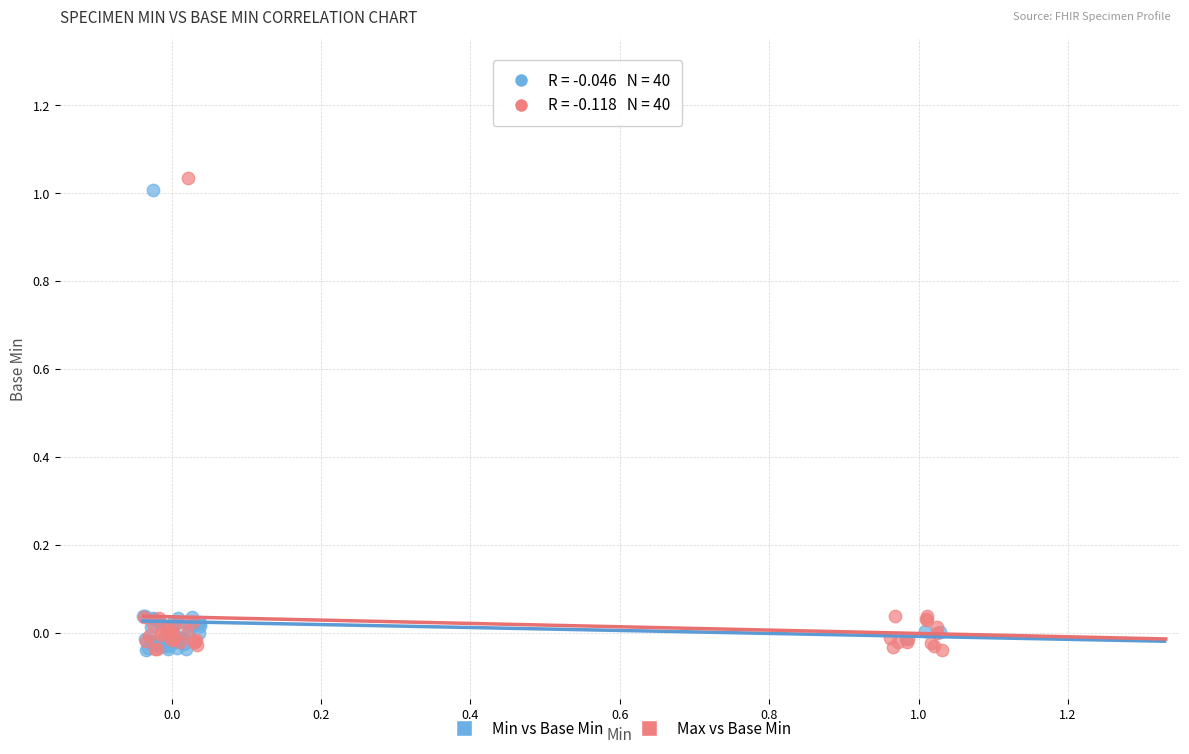

Which series has the largest Y range (max minus min)?

Max vs Base Min